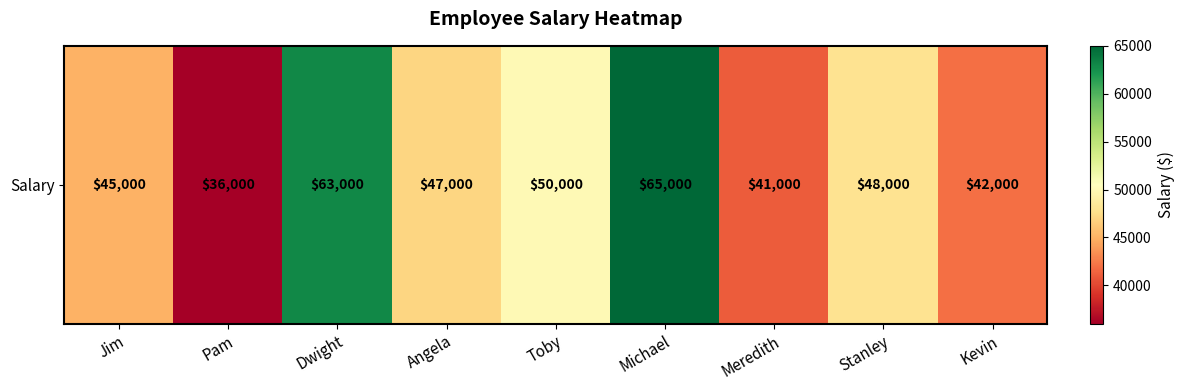

At which category does the chart reach its peak across all series?

Michael